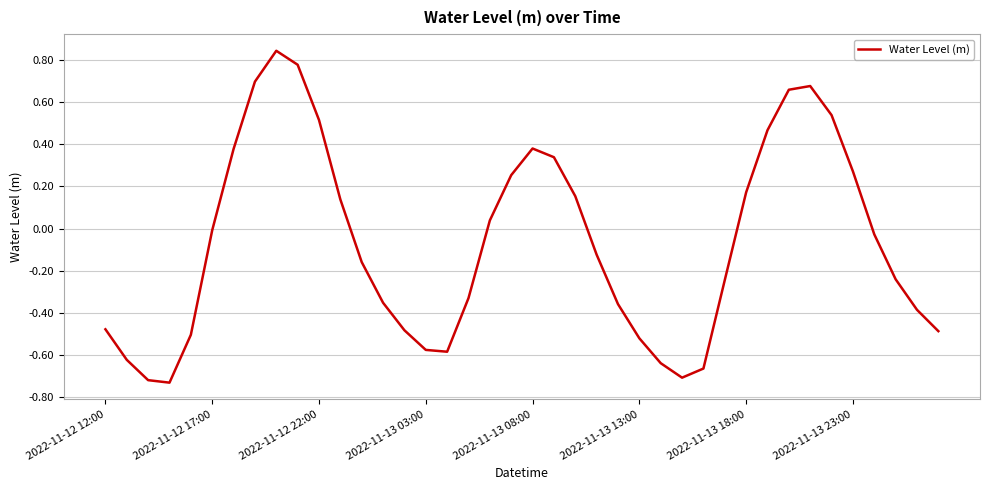

What is the difference between the maximum and minimum values?

1.6